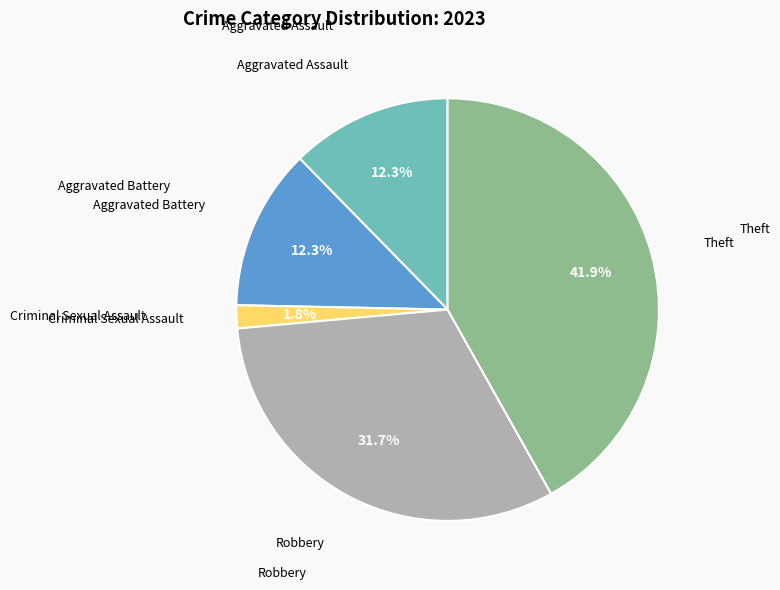

Count the number of slices in the pie.

5